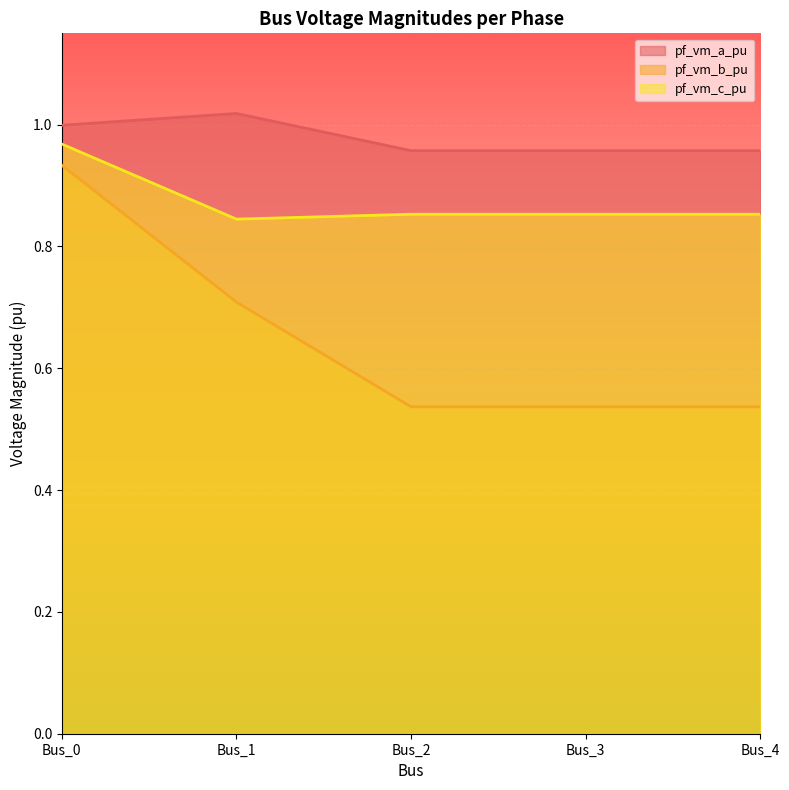

Reading right to left, transcribe all the data shown in this chart.

pf_vm_a_pu: 1.0	1.0	1.0	1.0	1.0
pf_vm_b_pu: 0.5	0.5	0.5	0.7	0.9
pf_vm_c_pu: 0.9	0.9	0.9	0.8	1.0